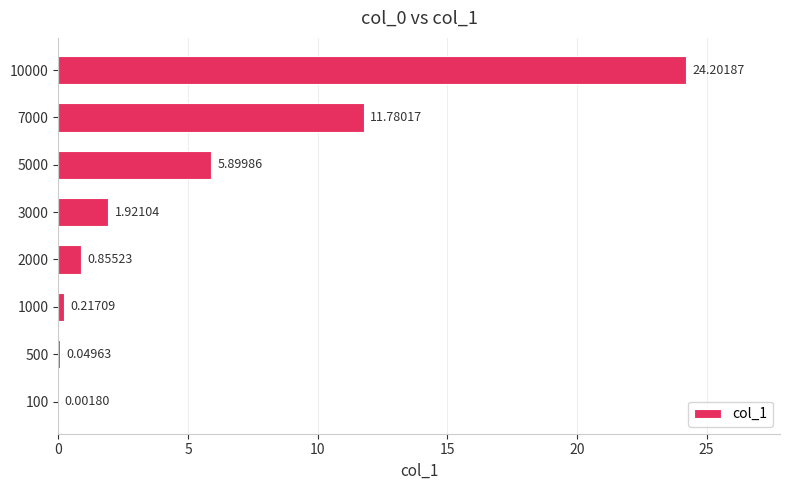

Between 500 and 10000, which is larger?

10000